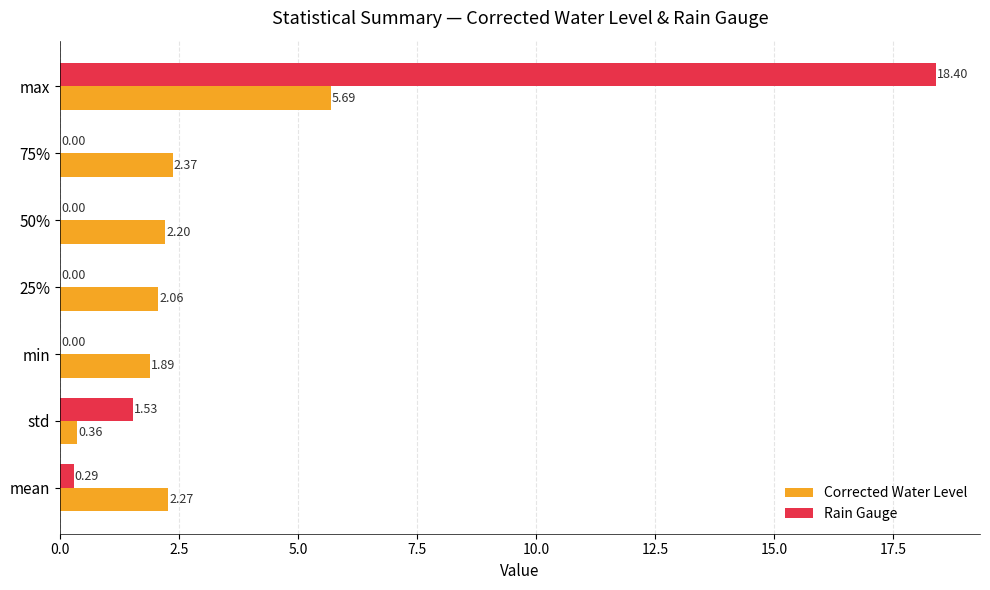

Which series has the largest total across all categories?

Rain Gauge